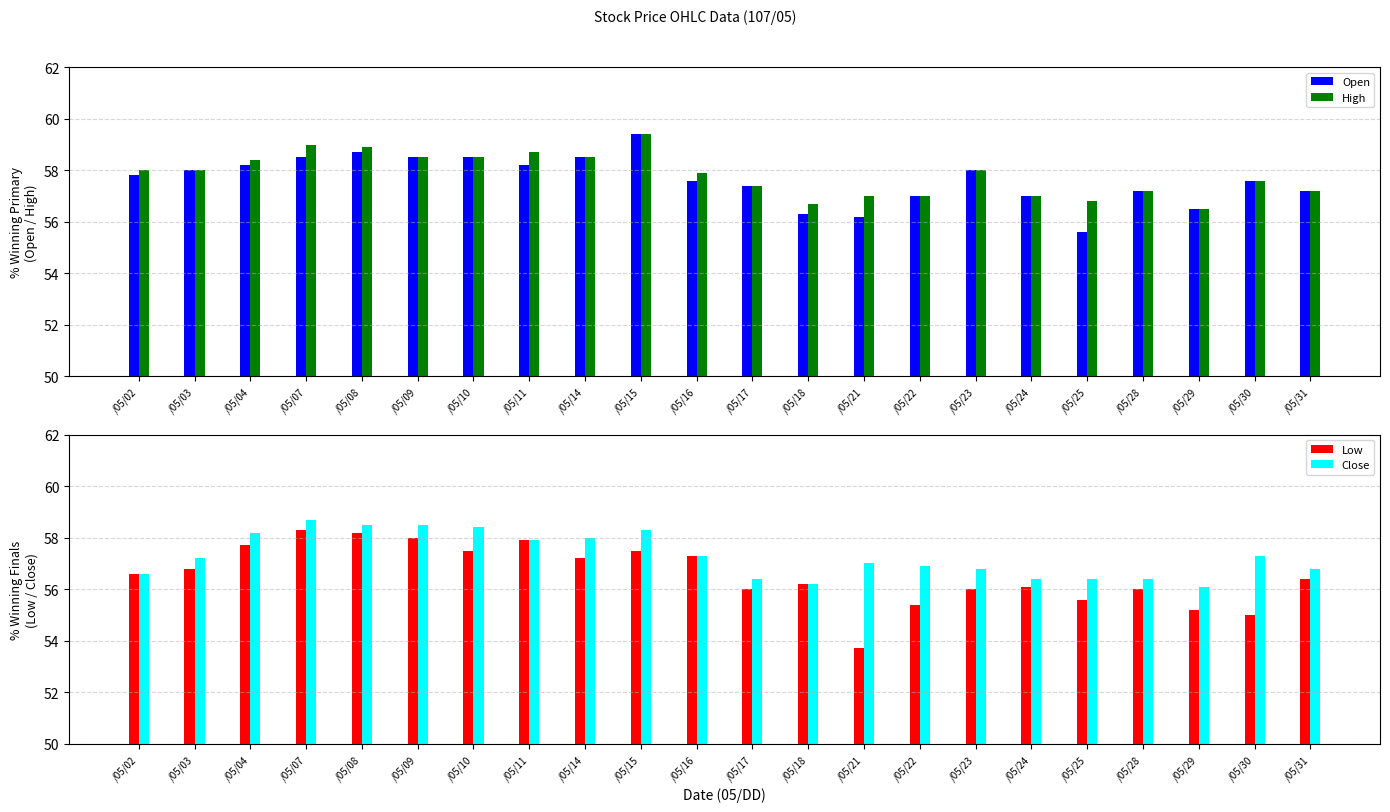

Which series has the largest range (max minus min)?

Low